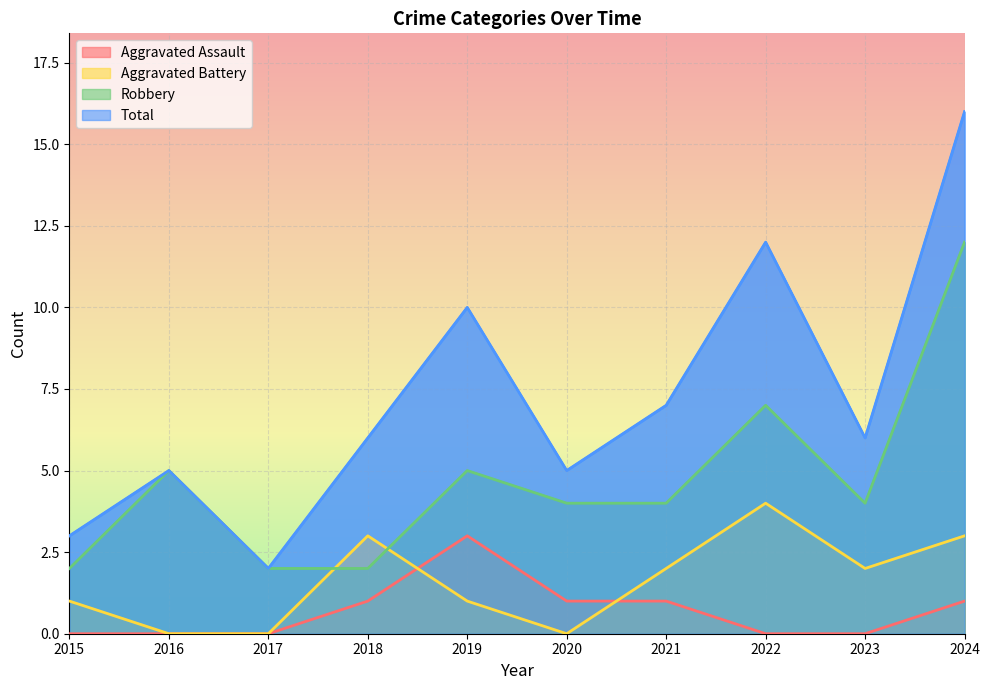

What is the difference between the maximum and minimum values in the Total series?

14